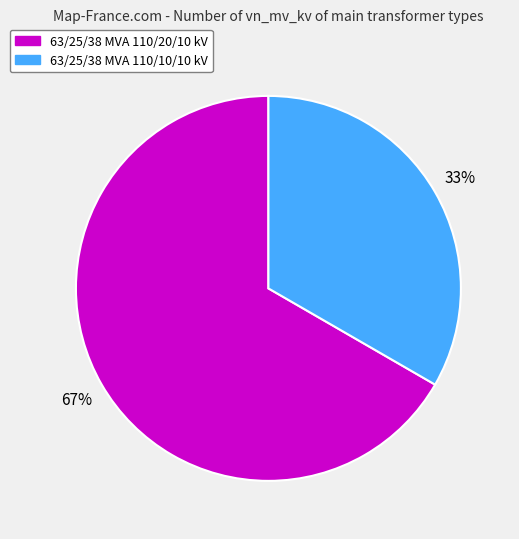

To the nearest percent, what is the combined percentage of 63/25/38 MVA 110/10/10 kV and 63/25/38 MVA 110/20/10 kV?

100%